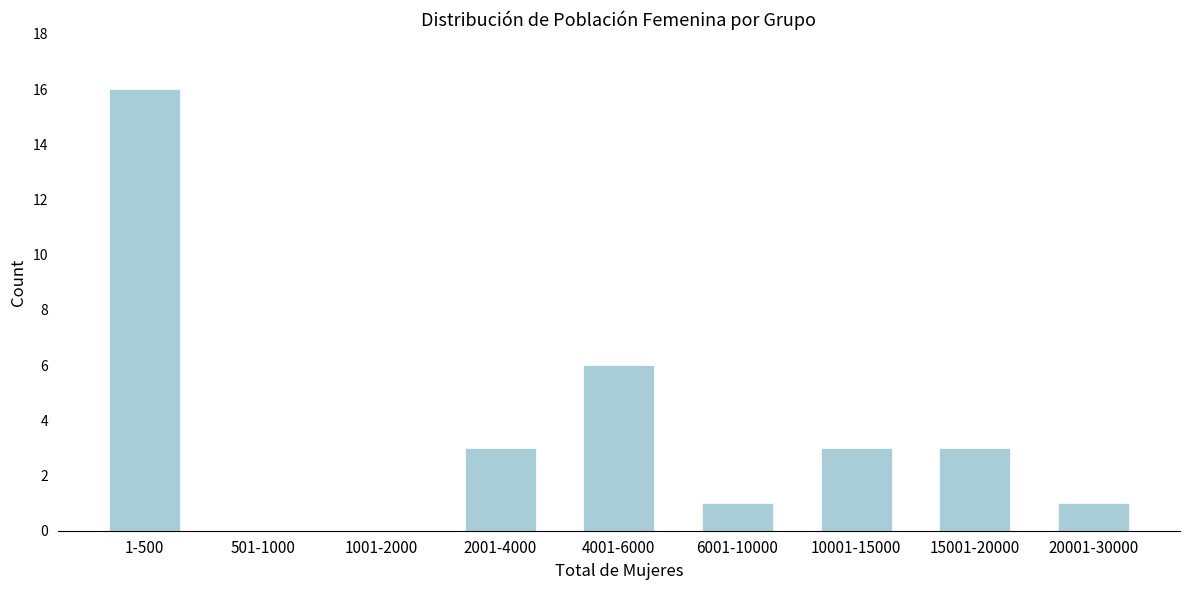

Reading left to right, extract all data points from this chart.

1-500=16	501-1000=0	1001-2000=0	2001-4000=3	4001-6000=6	6001-10000=1	10001-15000=3	15001-20000=3	20001-30000=1